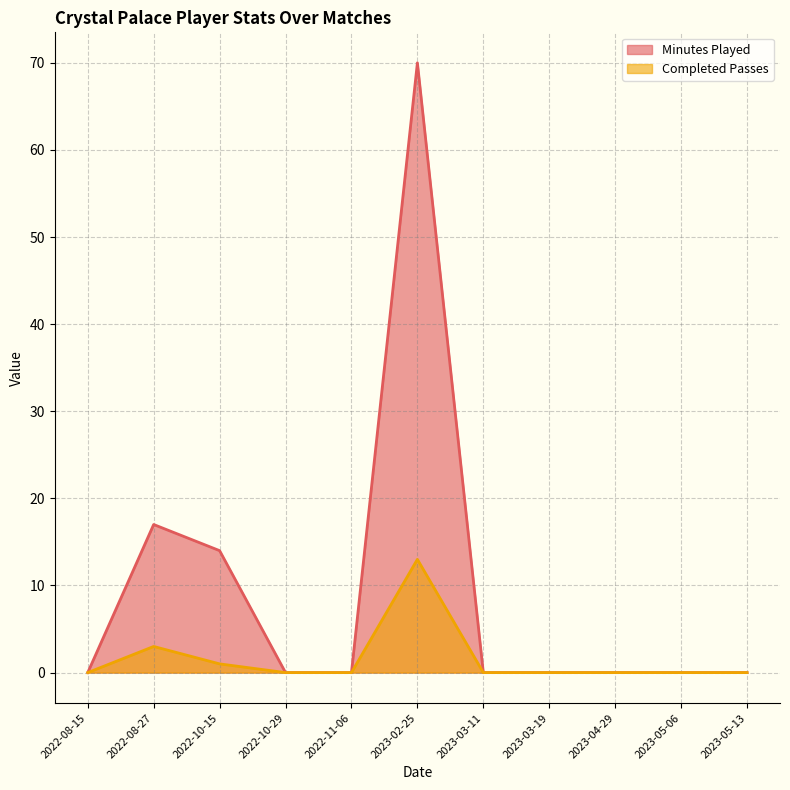

Reading right to left, what are all the values shown in this chart?

Minutes Played: 0	0	0	0	0	70	0	0	14	17	0
Completed Passes: 0	0	0	0	0	13	0	0	1	3	0